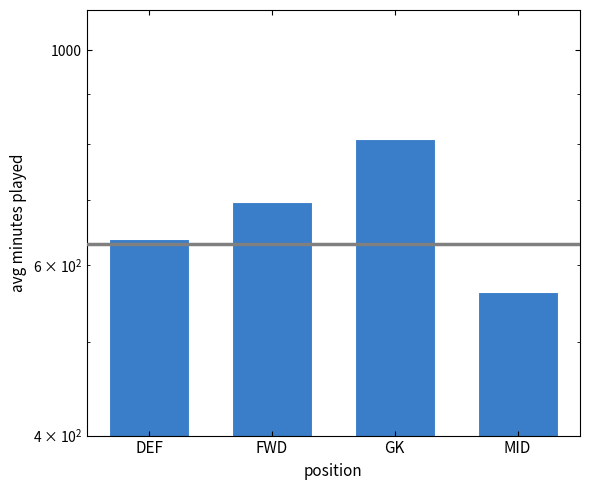

List the labels in order of value, largest first.

GK, FWD, DEF, MID